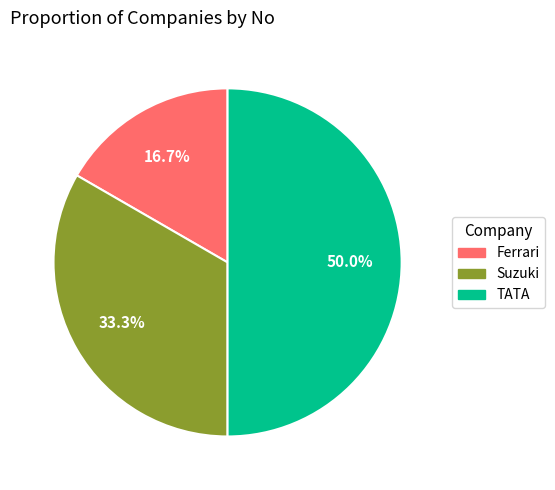

Is Suzuki the majority of the pie?

No